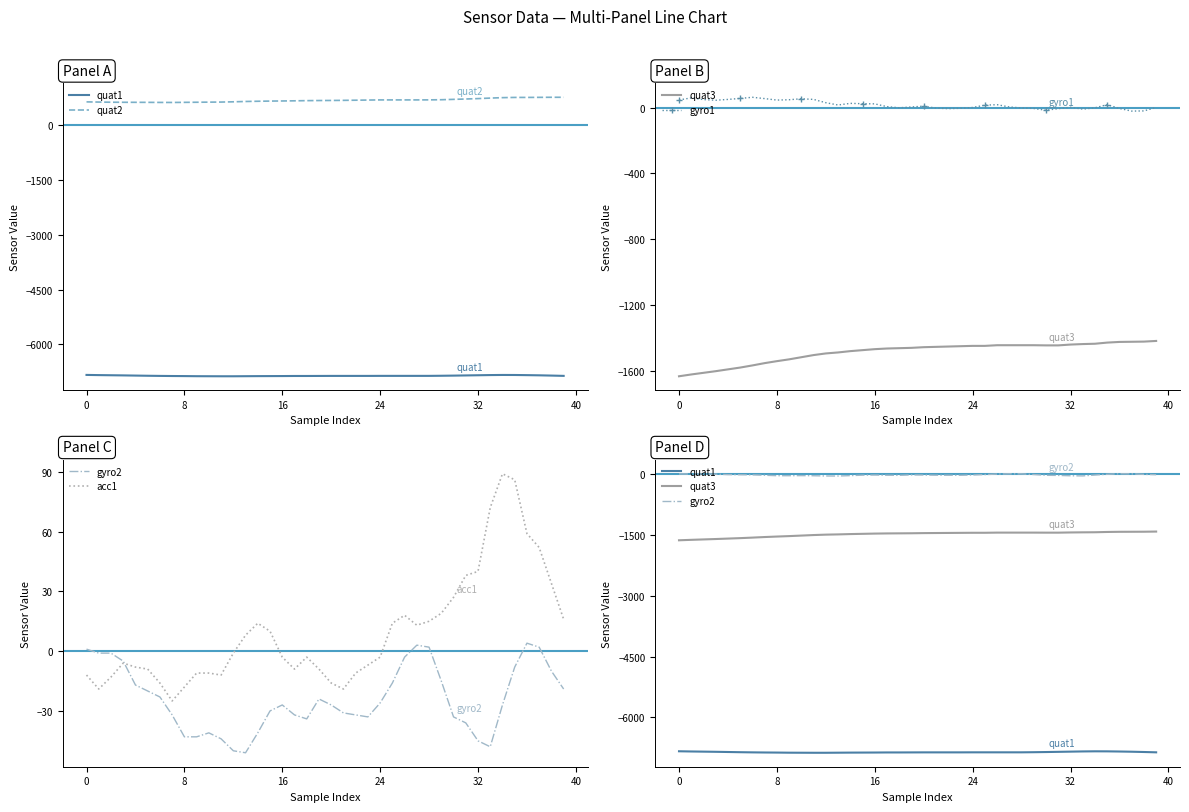

What is the label of the 22nd point from the right?

18